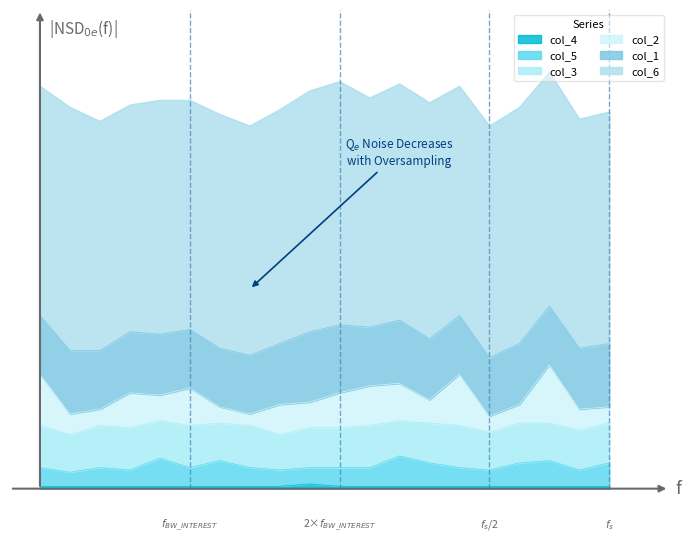

At which label does col_6 reach its peak?

1